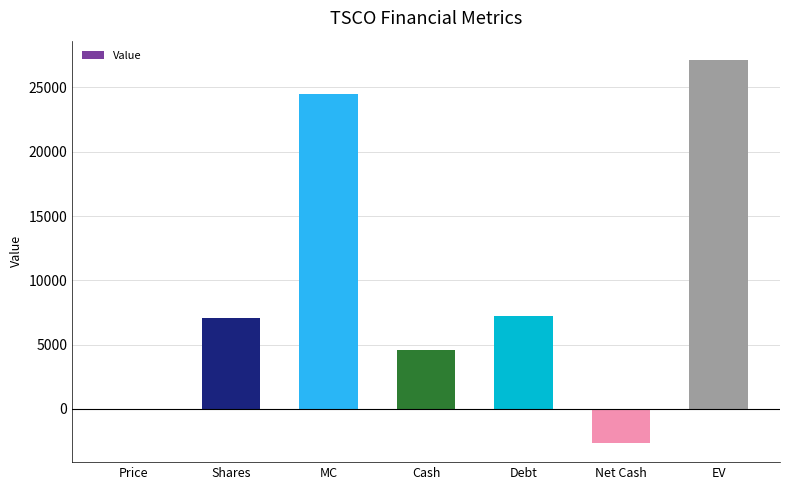

How many series are shown in this chart?

1